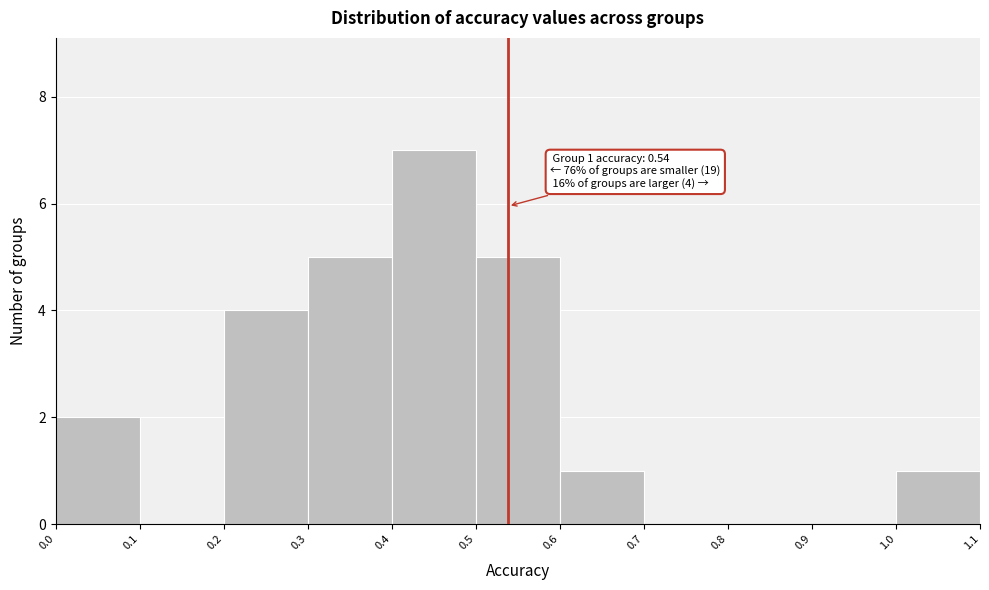

Which range on the x-axis has the tallest bar?

0.4 to 0.5